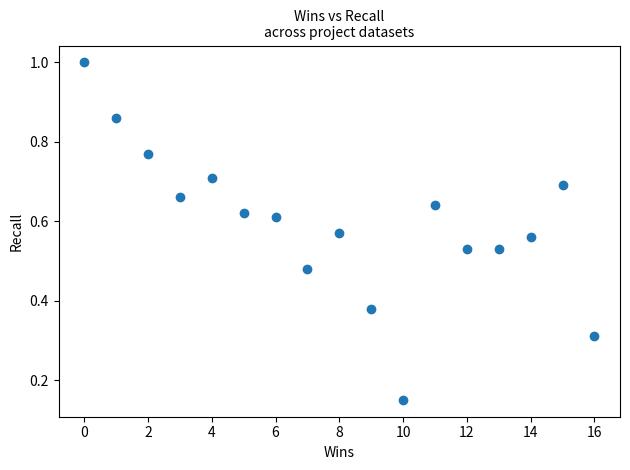

What is the range of X values (max minus min)?

16.0